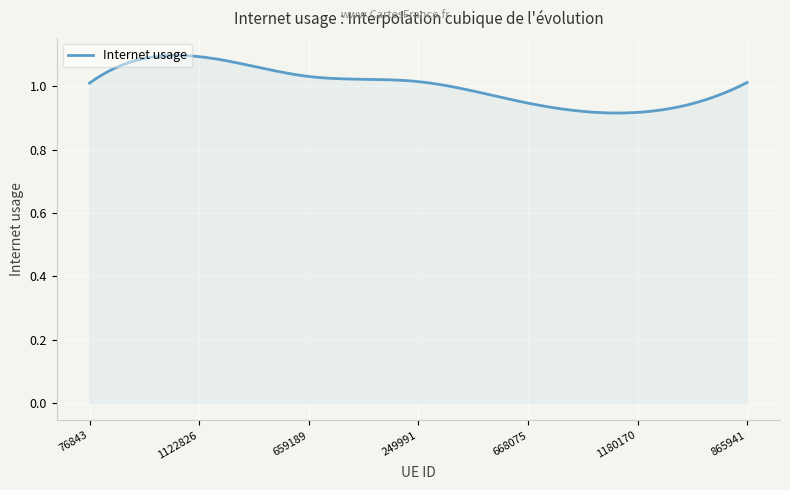

What is the maximum value shown in the chart?

1.1